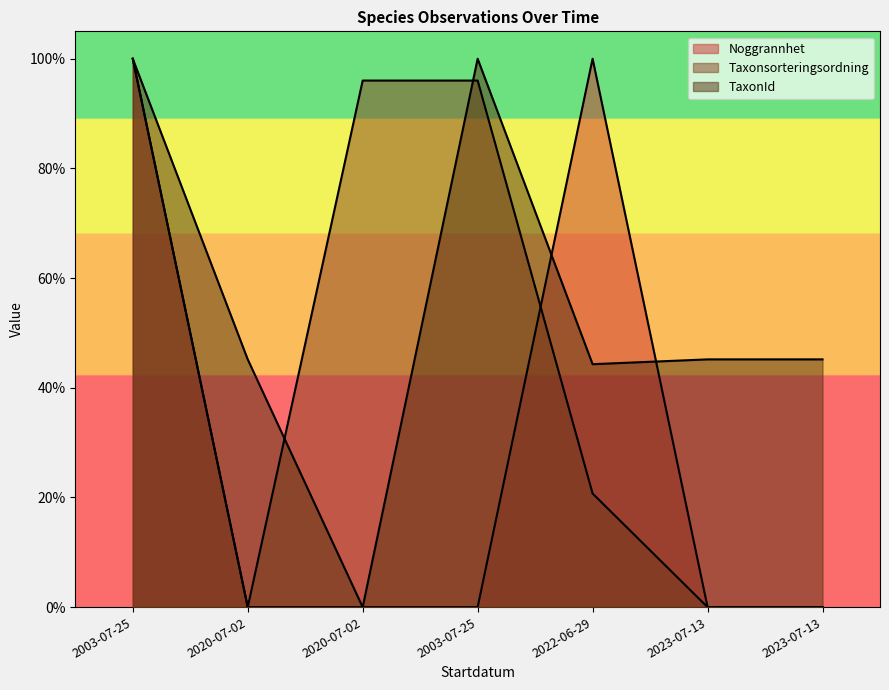

Is the value of Noggrannhet at 2022-06-29 greater than the value of Taxonsorteringsordning at 2020-07-02?

Yes